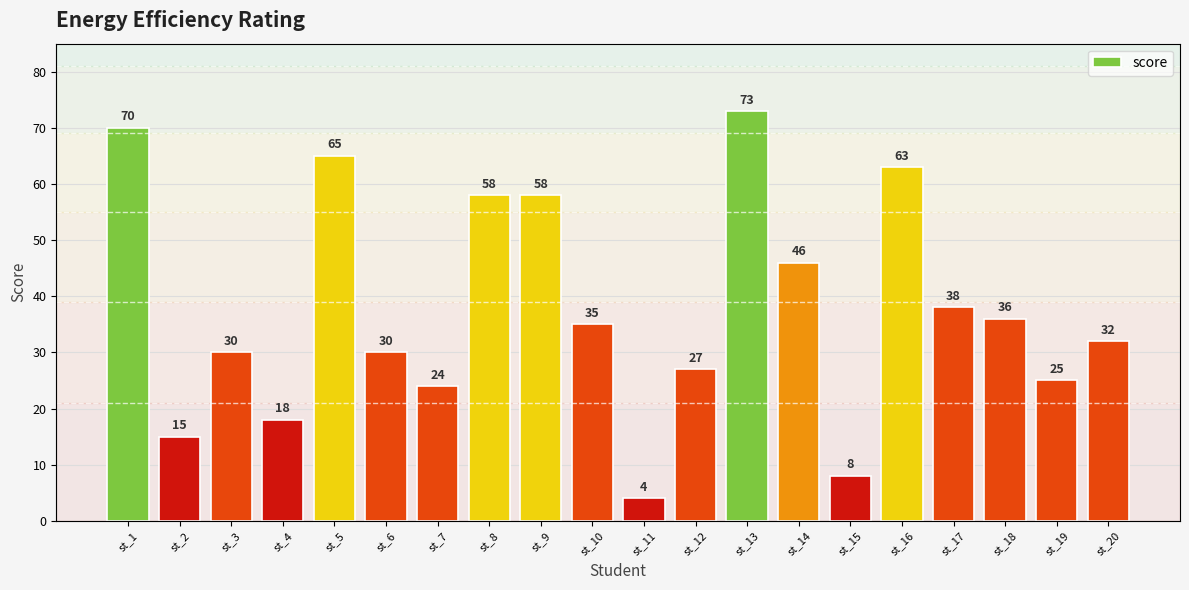

True or false: the data shows 11 at st_15.

False